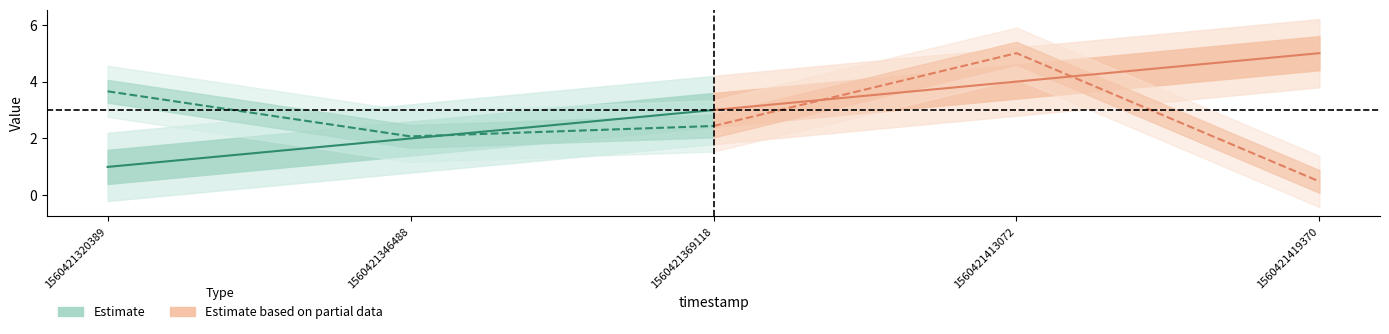

What is the sum of the elapsed_time values at 1560421346488 and 1560421320389?

5.7